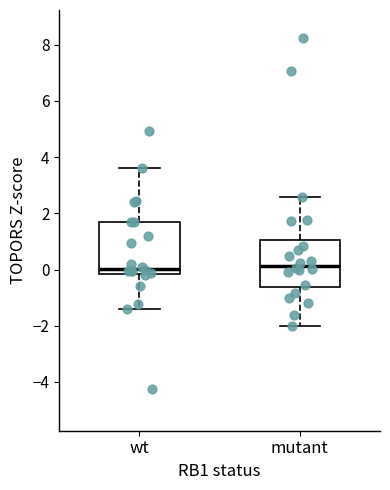

Reading left to right, transcribe this box plot: for each box, give where its median line is, the range the box spans, and where its two whiskers end, as read against the y-axis. The values are not printed on the chart, so give them approximately, as read against the axis.

wt: median 0.0, box -0.2 to 1.6, whiskers -1.4 to 3.6
mutant: median 0.2, box -0.6 to 1.0, whiskers -2.0 to 2.6